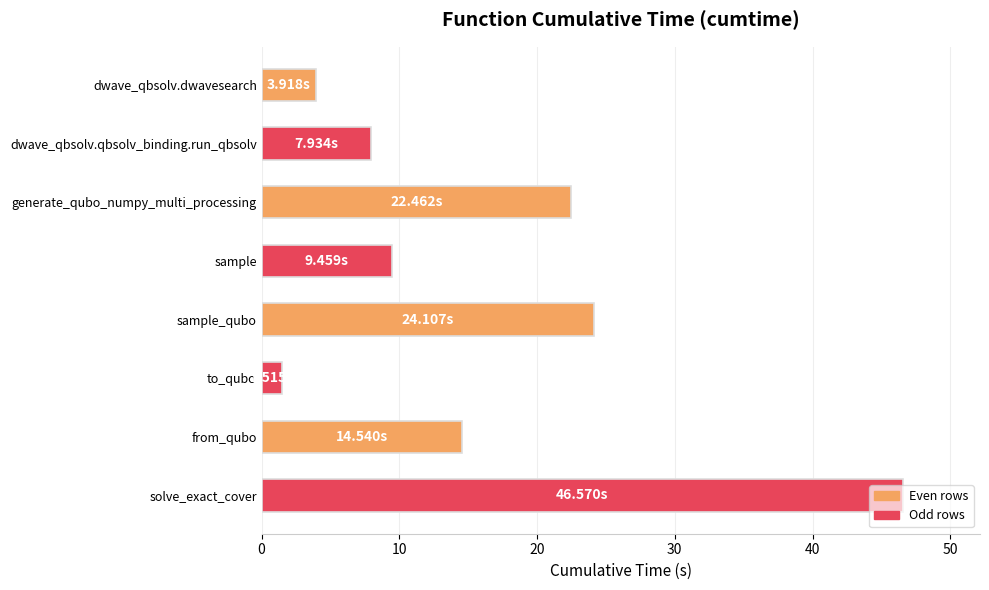

What is the change in value from generate_qubo_numpy_multi_processing to from_qubo?

-7.9